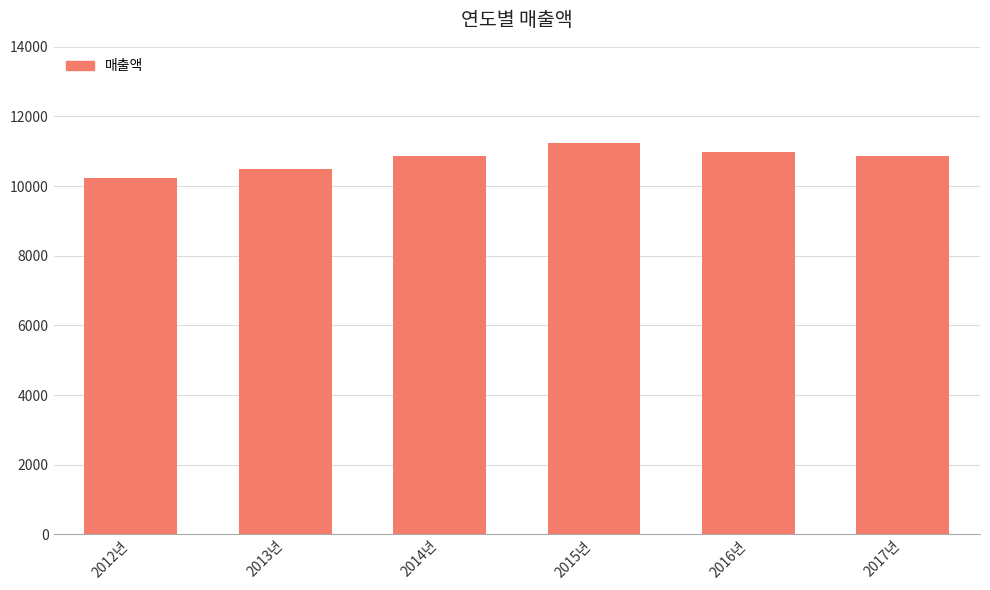

Are the bars horizontal?

No